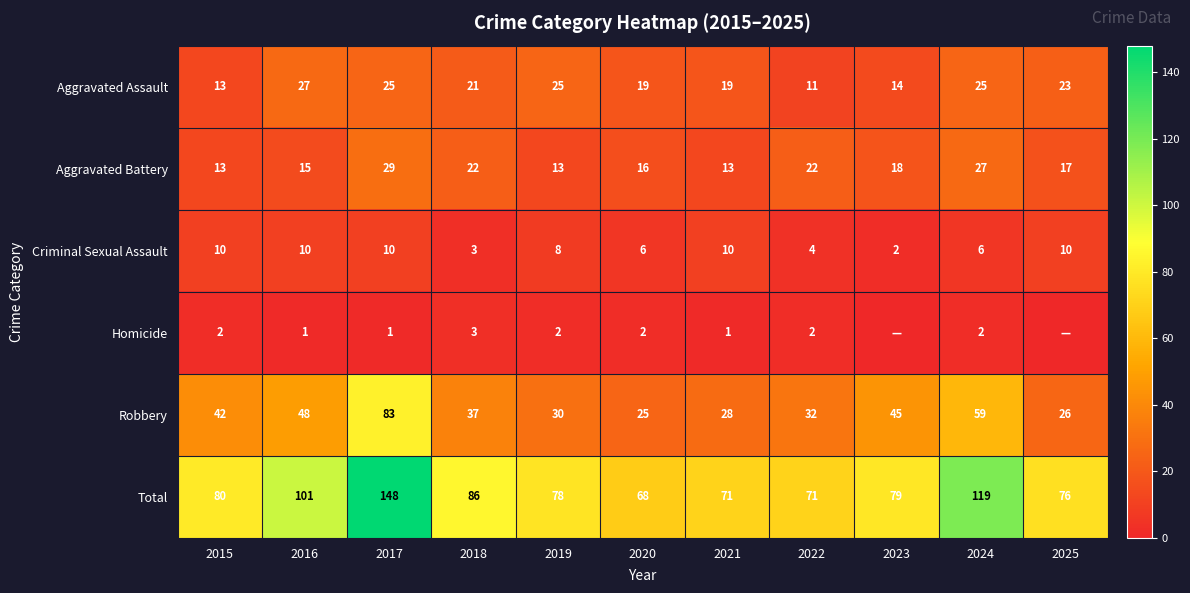

Is the value of Aggravated Battery at 2019 greater than the value of Robbery at 2021?

No